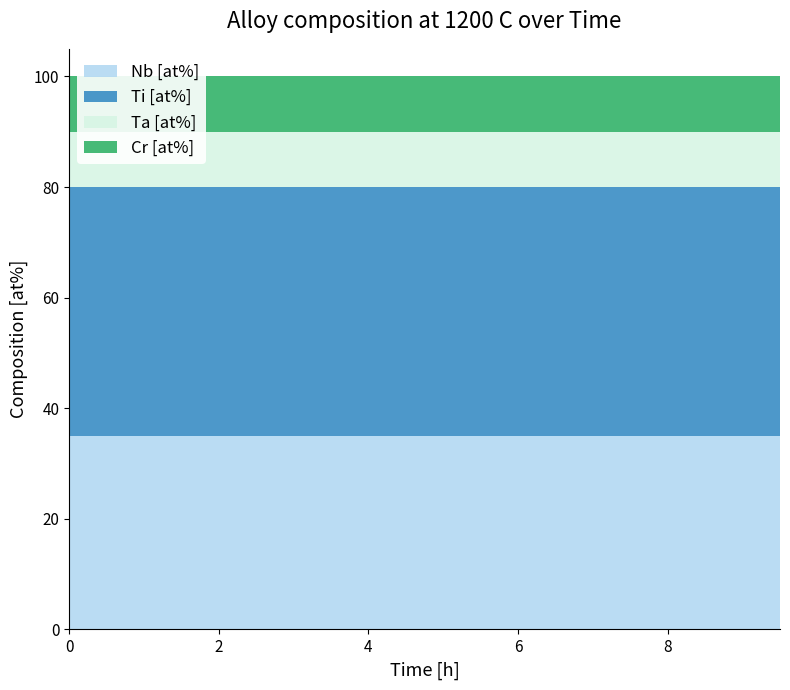

Reading right to left, transcribe all the data shown in this chart.

Nb [at%]: 9.5=35	9.0=35	8.5=35	8.0=35	7.5=35	7.0=35	6.5=35	6.0=35	5.5=35	5.0=35	4.5=35	4.0=35	3.5=35	3.0=35	2.5=35	2.0=35	1.5=35	1.0=35	0.5=35	0.0=35
Ti [at%]: 9.5=45	9.0=45	8.5=45	8.0=45	7.5=45	7.0=45	6.5=45	6.0=45	5.5=45	5.0=45	4.5=45	4.0=45	3.5=45	3.0=45	2.5=45	2.0=45	1.5=45	1.0=45	0.5=45	0.0=45
Ta [at%]: 9.5=10	9.0=10	8.5=10	8.0=10	7.5=10	7.0=10	6.5=10	6.0=10	5.5=10	5.0=10	4.5=10	4.0=10	3.5=10	3.0=10	2.5=10	2.0=10	1.5=10	1.0=10	0.5=10	0.0=10
Cr [at%]: 9.5=10	9.0=10	8.5=10	8.0=10	7.5=10	7.0=10	6.5=10	6.0=10	5.5=10	5.0=10	4.5=10	4.0=10	3.5=10	3.0=10	2.5=10	2.0=10	1.5=10	1.0=10	0.5=10	0.0=10